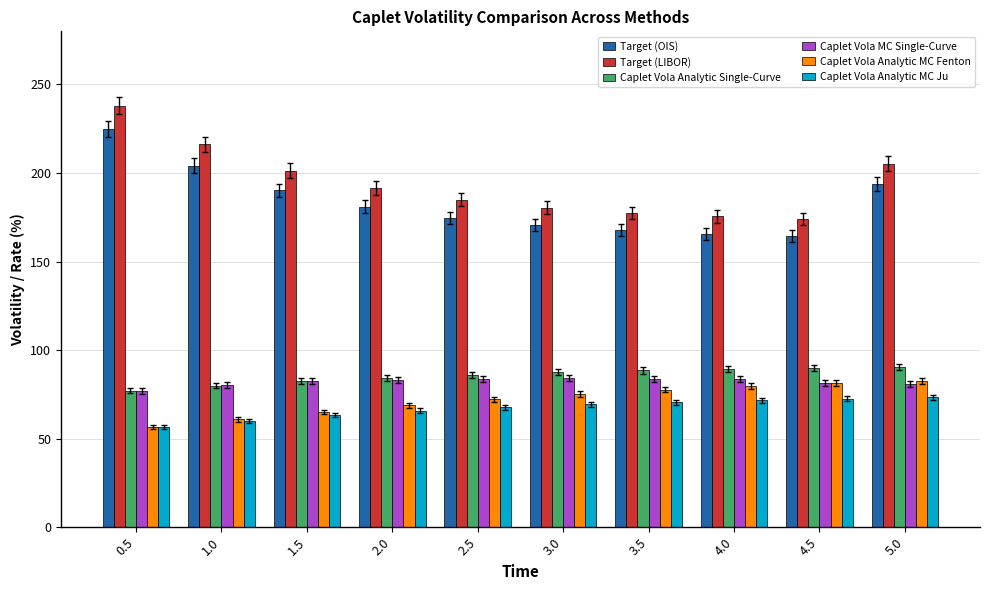

How many bars are there in each group?

6